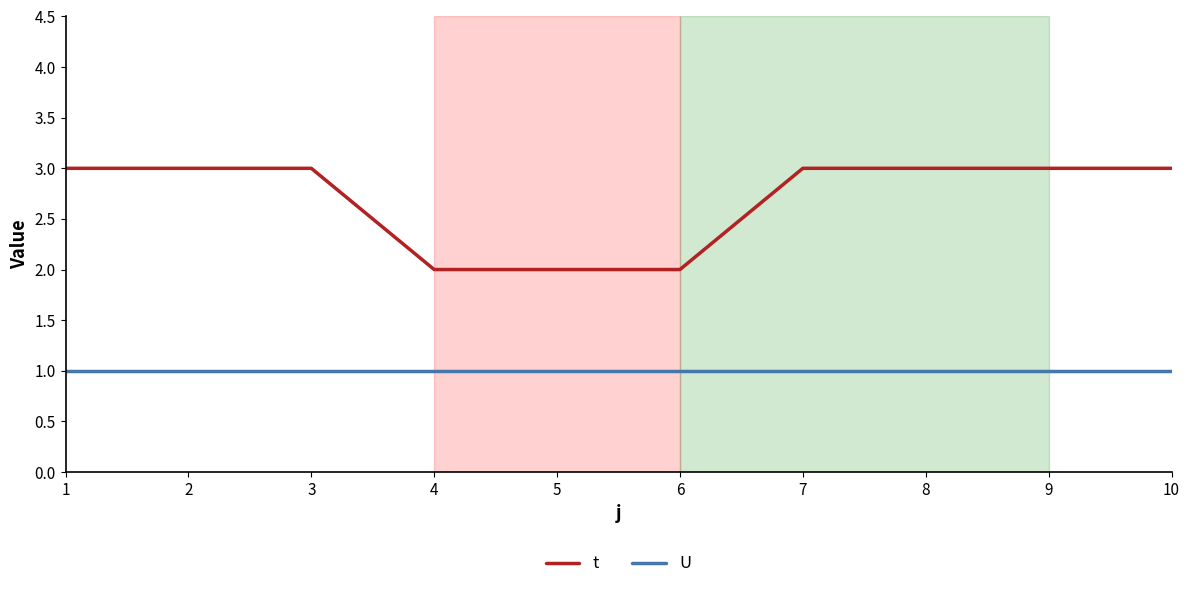

True or false: t has a value of 2 at 5.

True